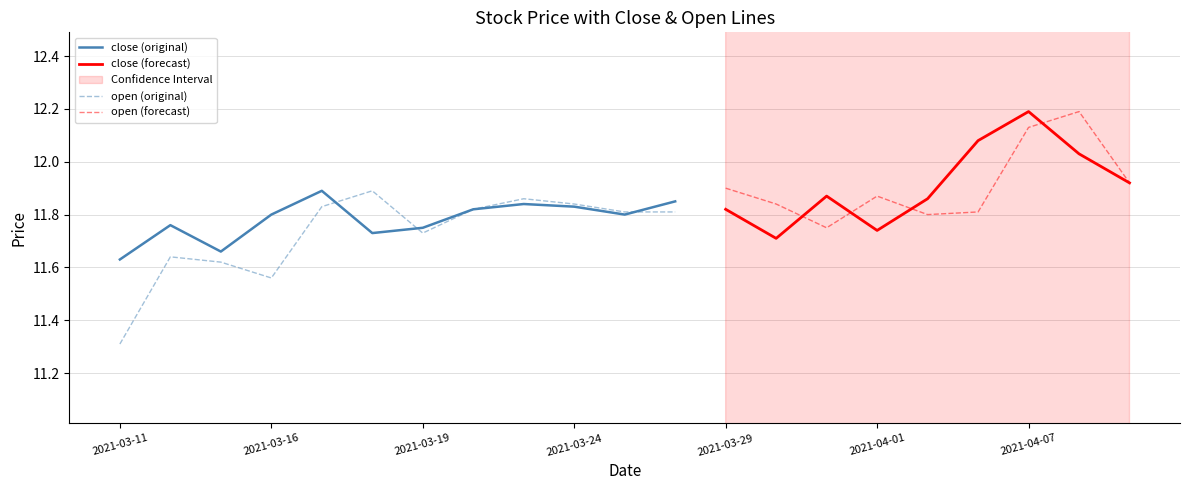

How many data points does each series have?

21